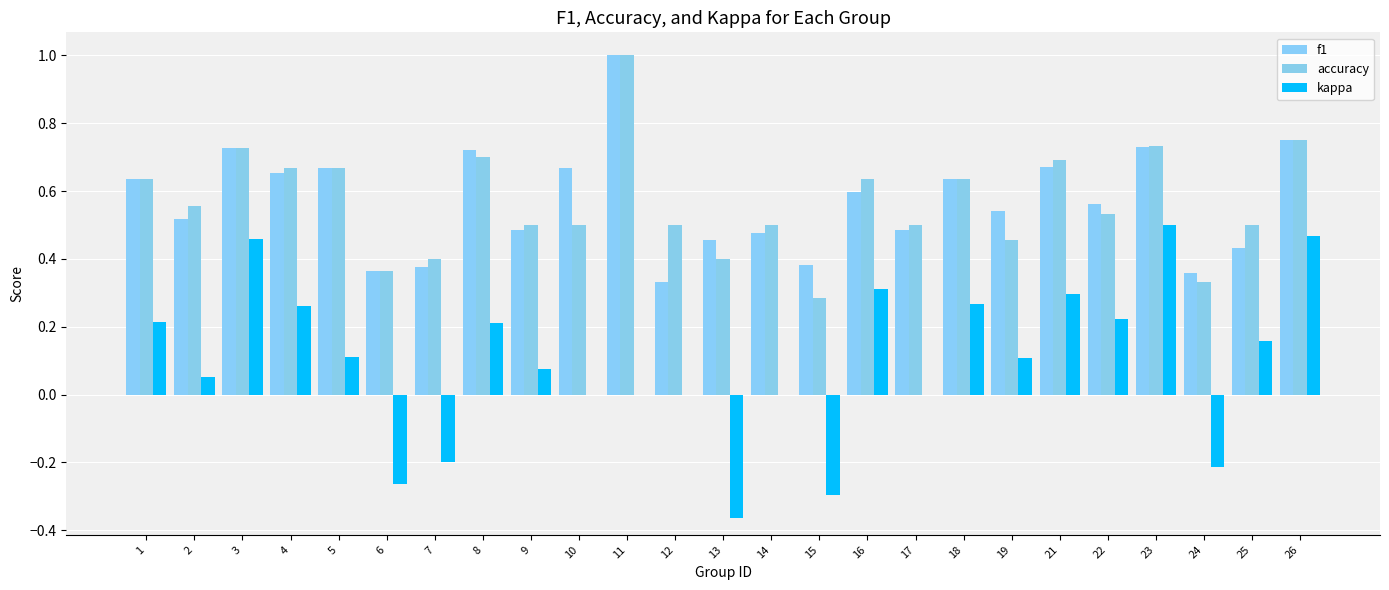

What is the sum of the accuracy values at 14 and 17?

1.0